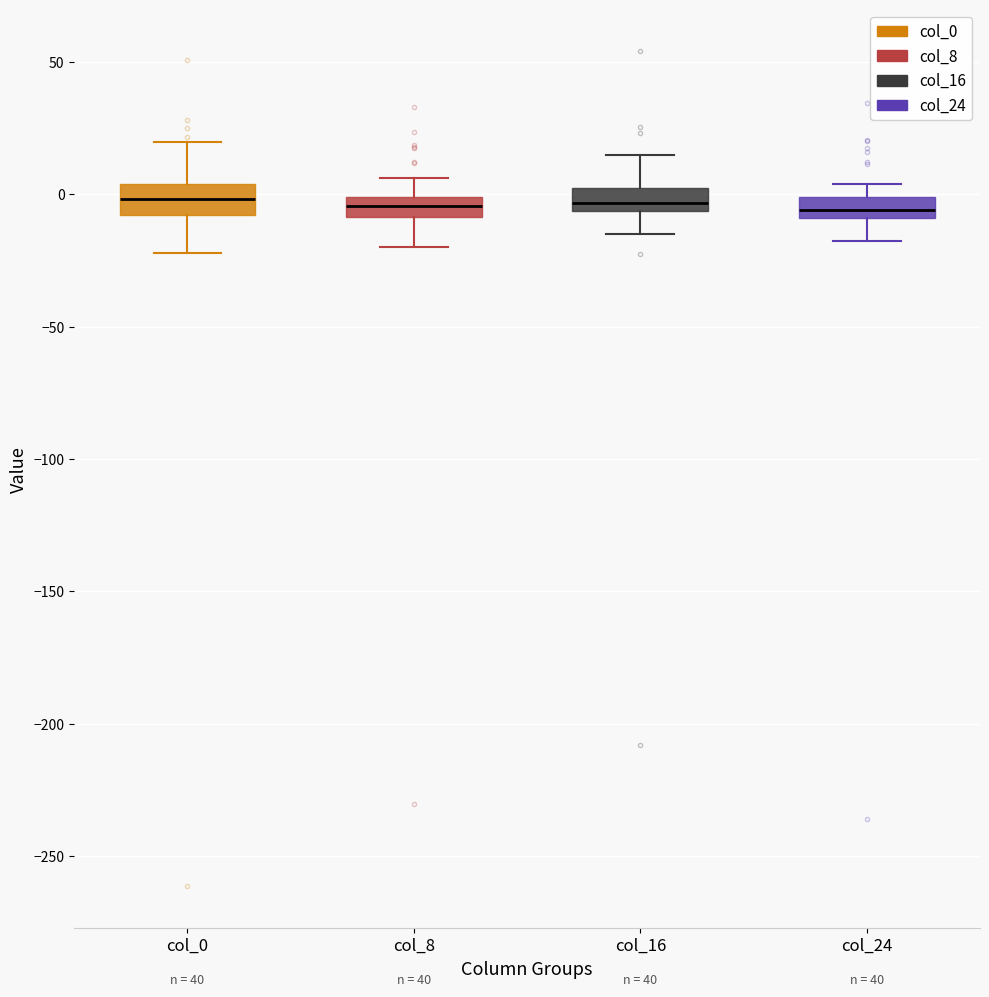

Where is the lower edge of the box for col_16 on the y-axis? The values are not printed on the chart, so give them approximately, as read against the axis.

-5